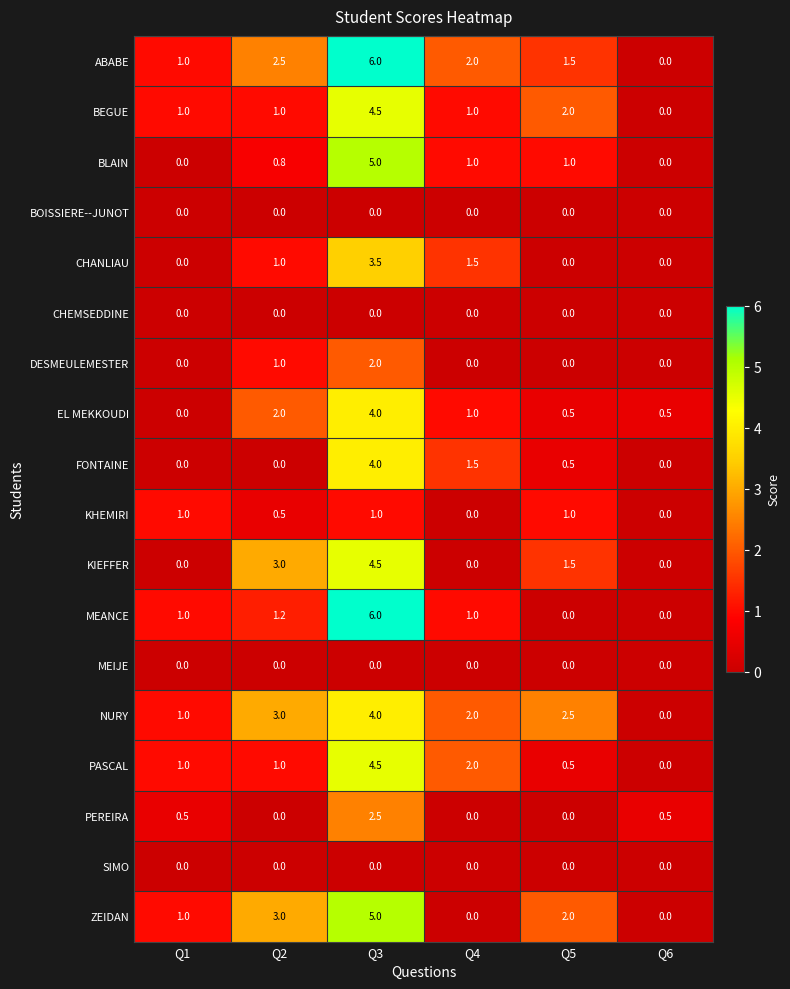

What is the average value of the ZEIDAN series?

1.8